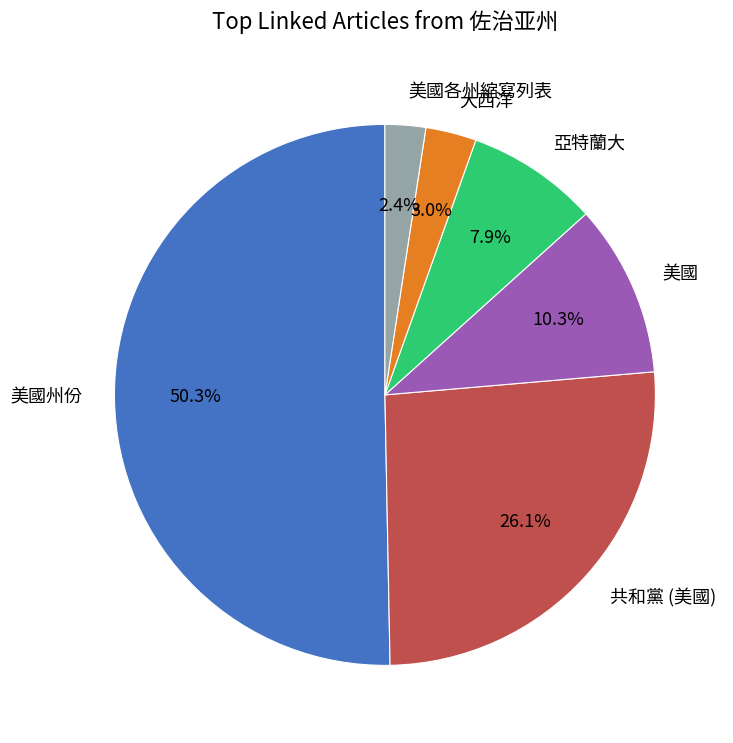

Which slice is the largest?

美國州份